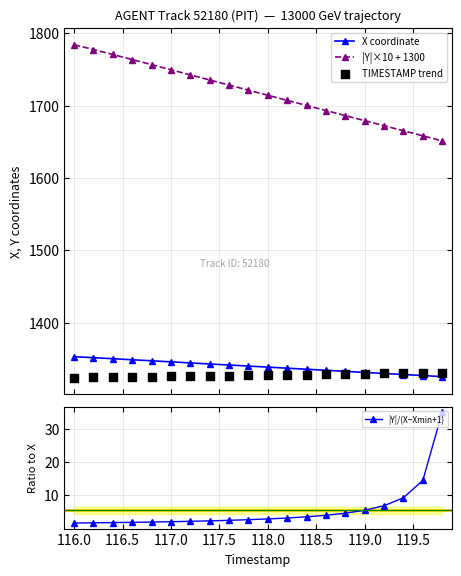

Which series contains the highest Y value?

|Y|×10 + 1300